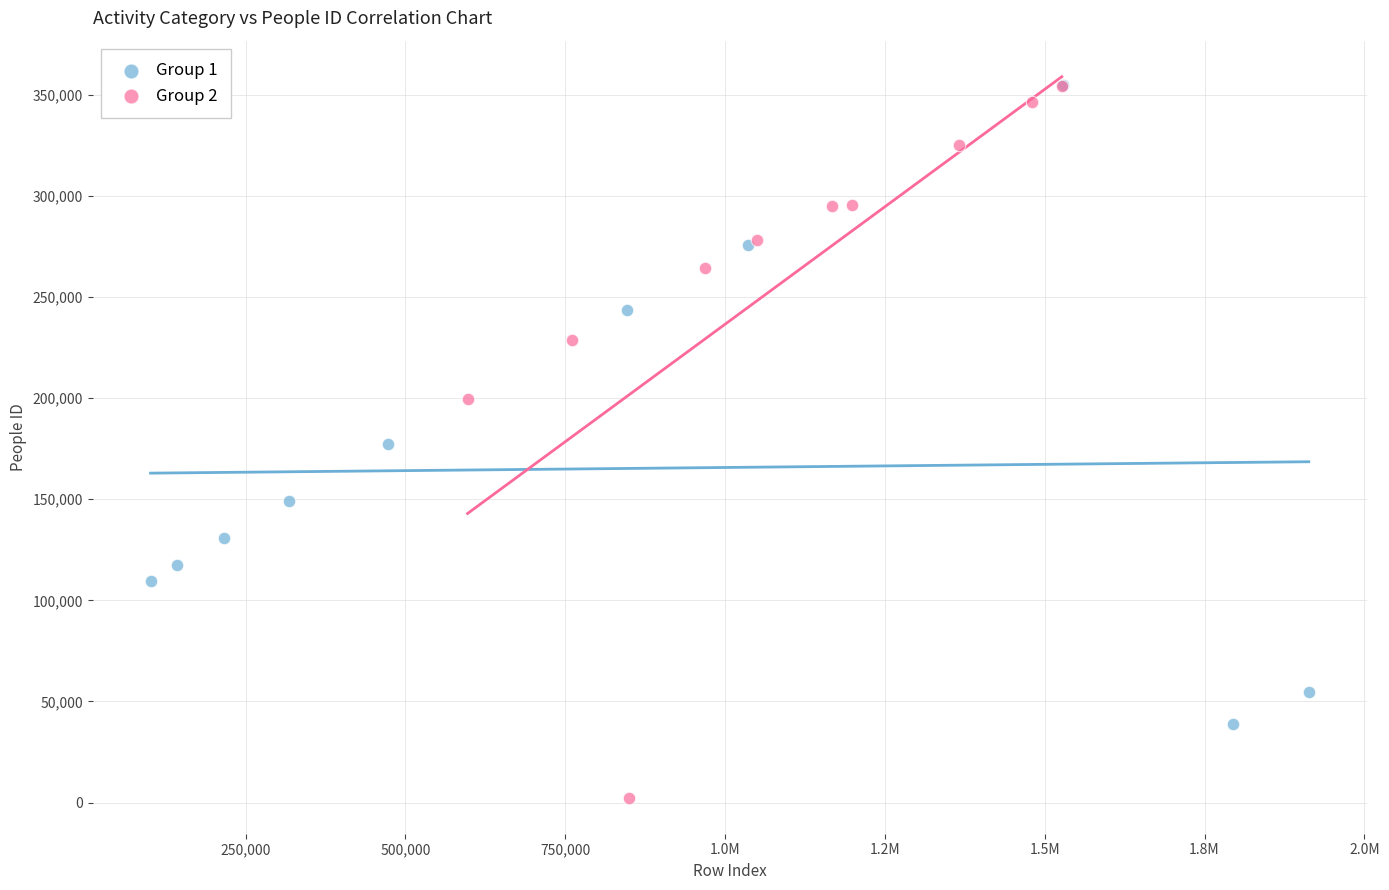

Which series reaches the minimum Y coordinate?

Group 2